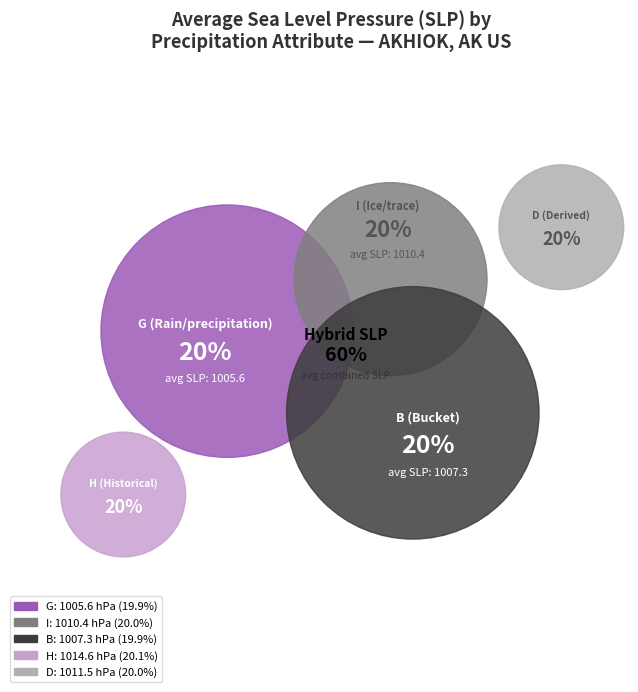

The 5 slice represents 1% of the pie. True or false?

False